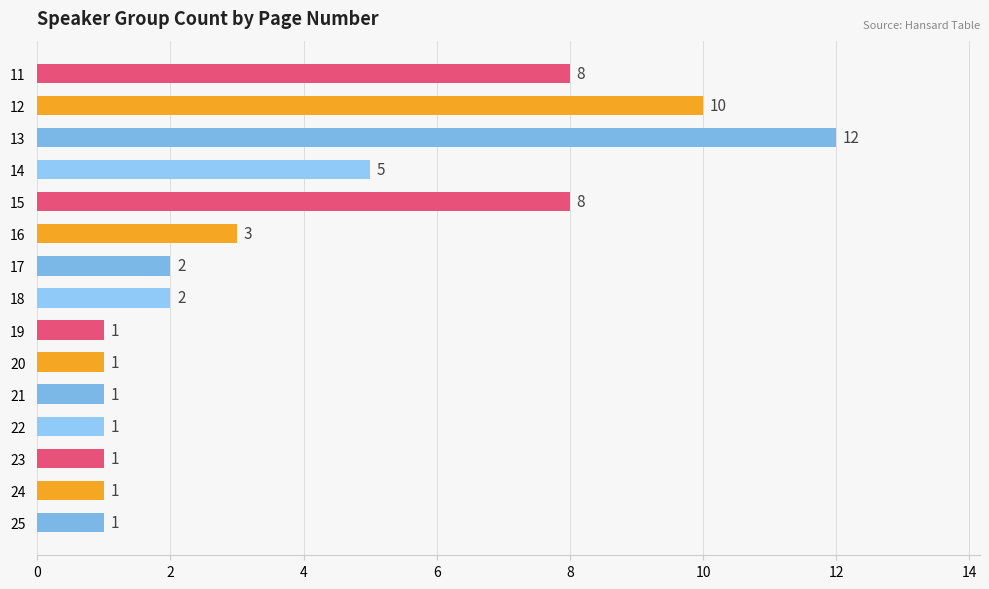

At which label is the value closest to 6?

14